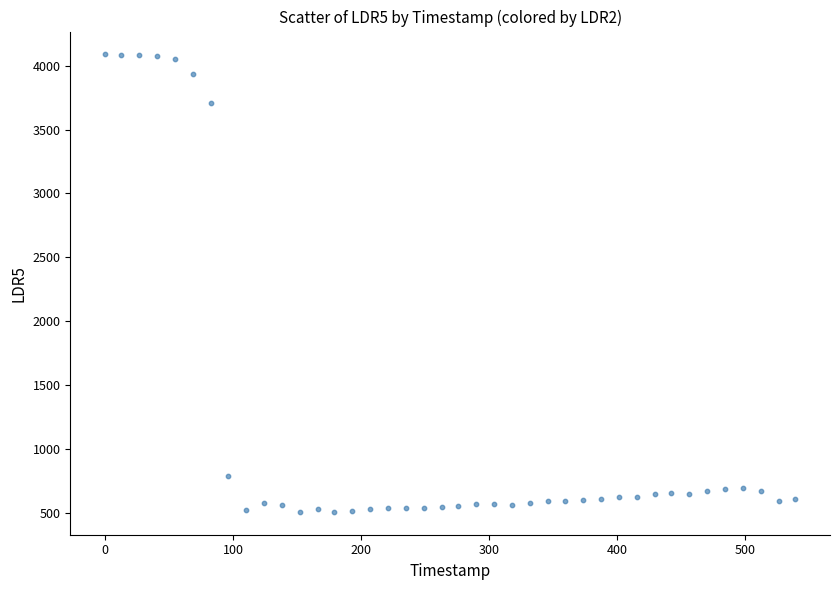

What is the range of Y values (max minus min)?

3579